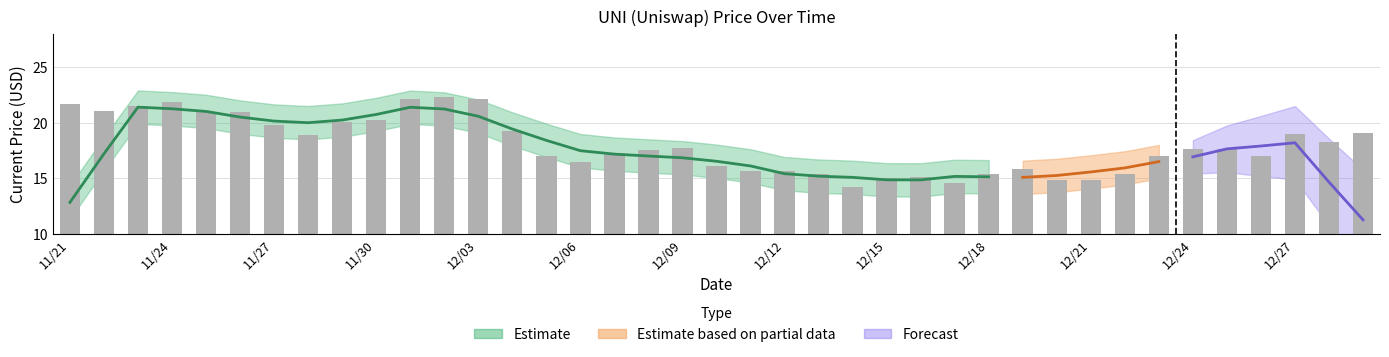

What is the average value?

18.0